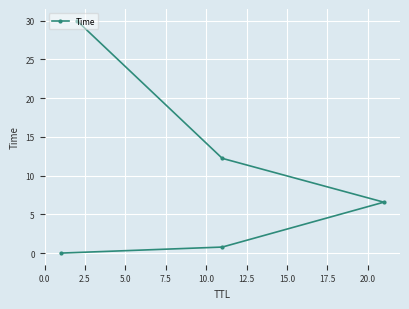

What is the sum of all values?

49.6